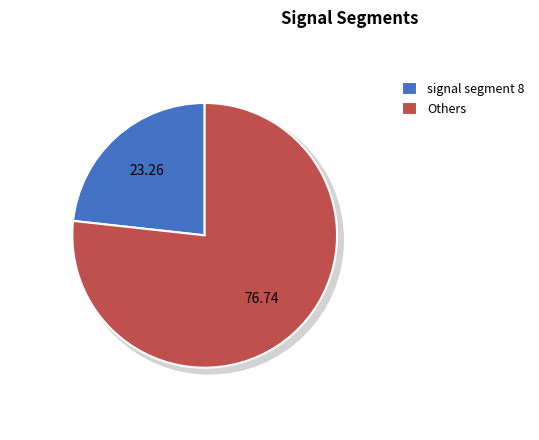

Is there a majority slice in this chart?

No